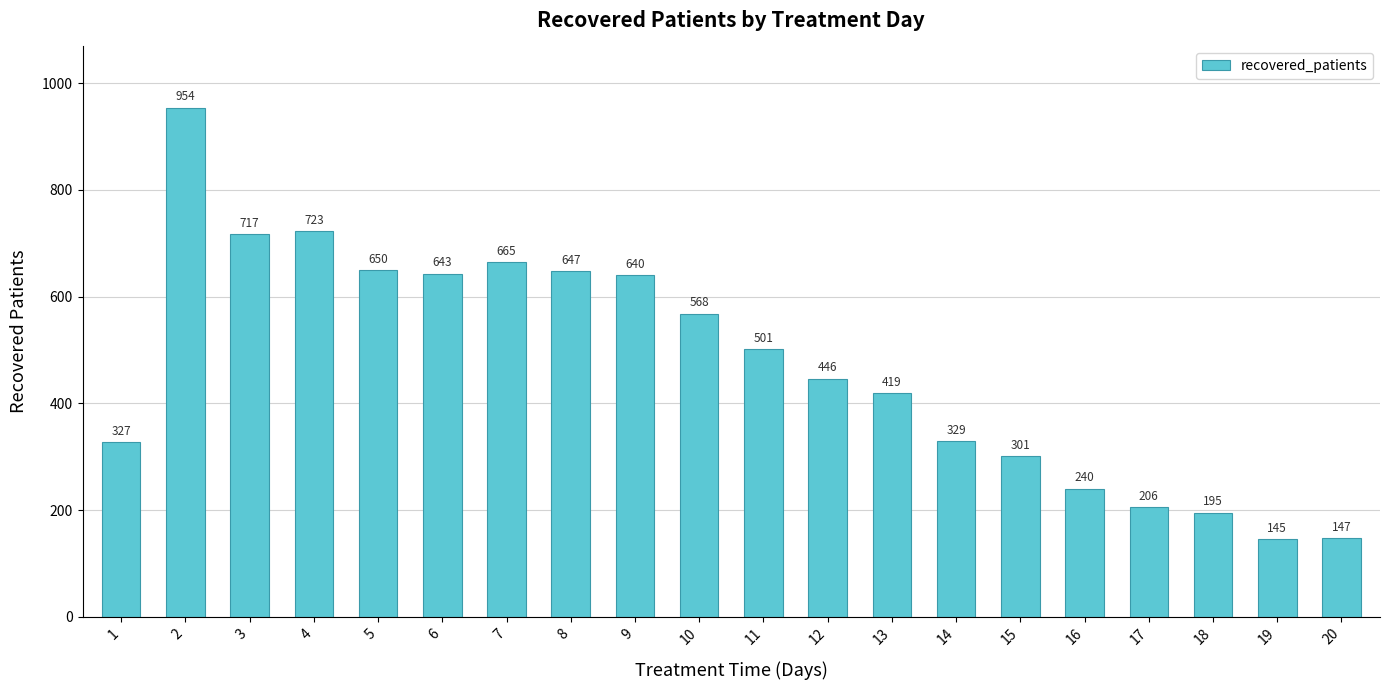

What is the minimum value shown in the chart?

145